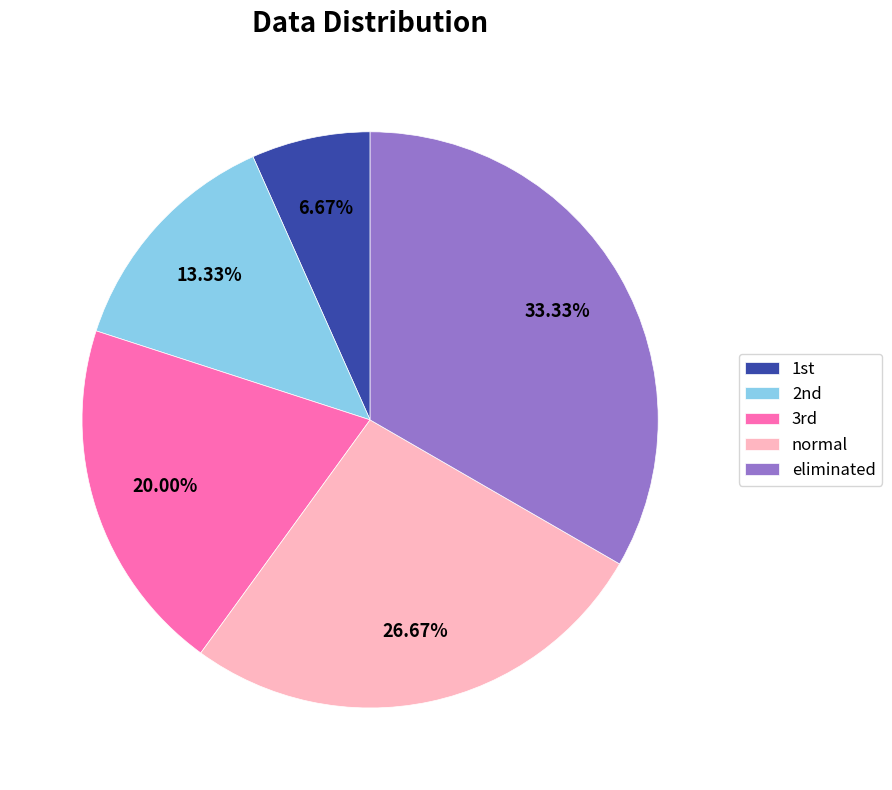

Rank the categories by value from highest to lowest.

eliminated, normal, 3rd, 2nd, 1st